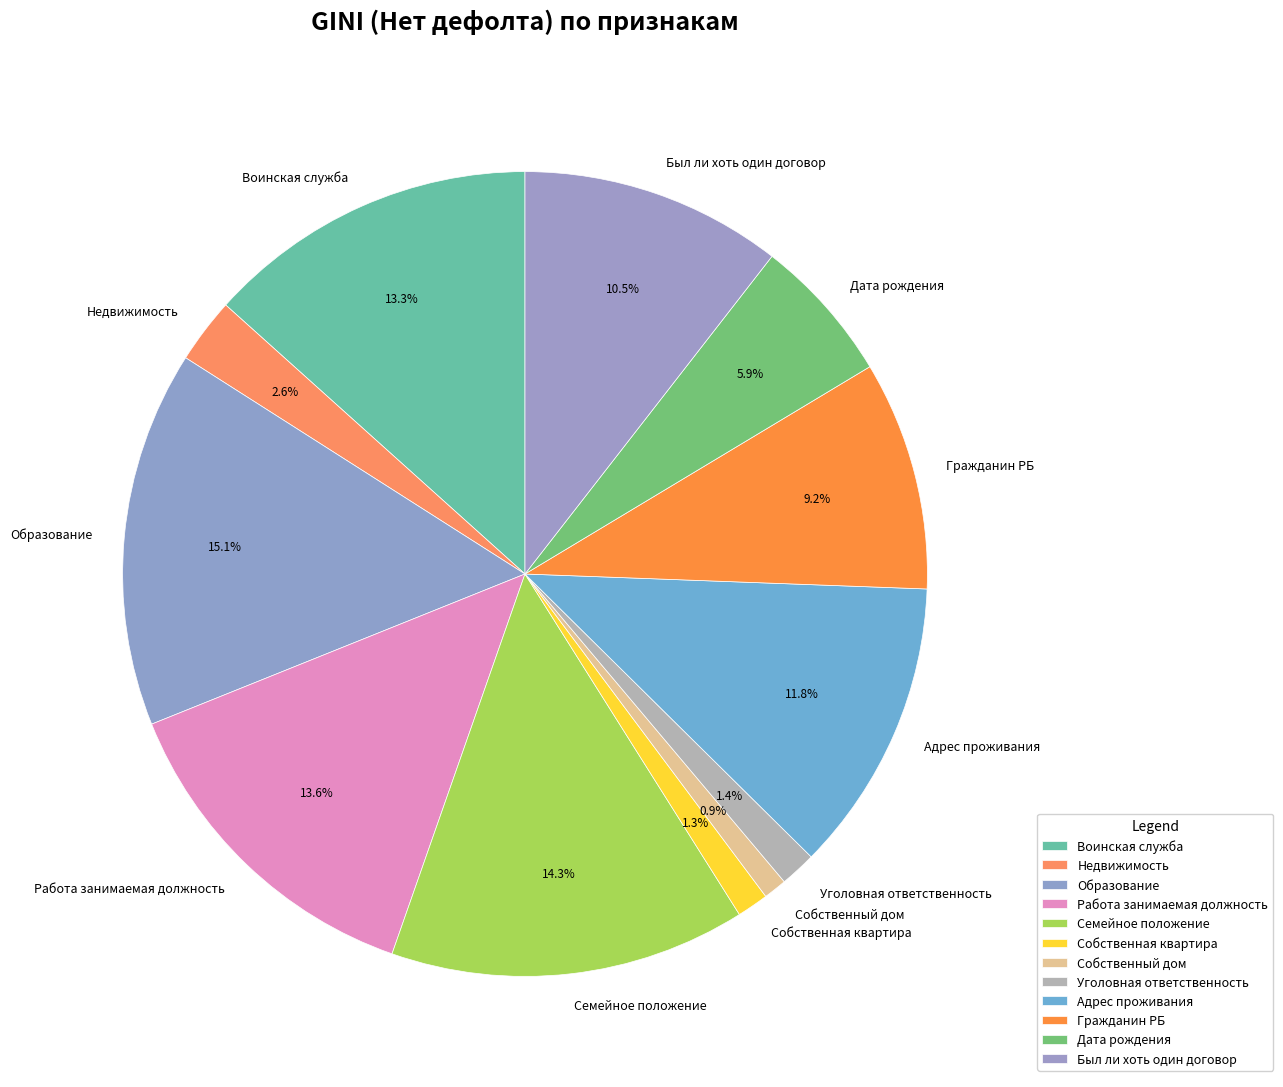

To the nearest percent, what percentage of the pie is Гражданин РБ?

9%